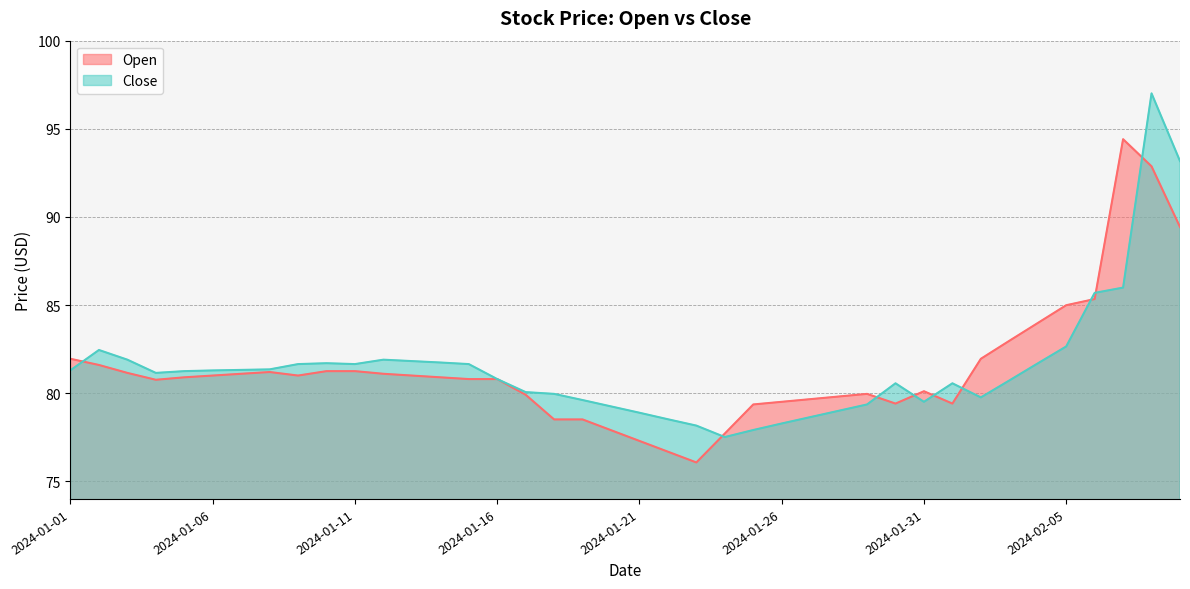

True or false: Open has a value of 143.7 at 2024-01-31.

False